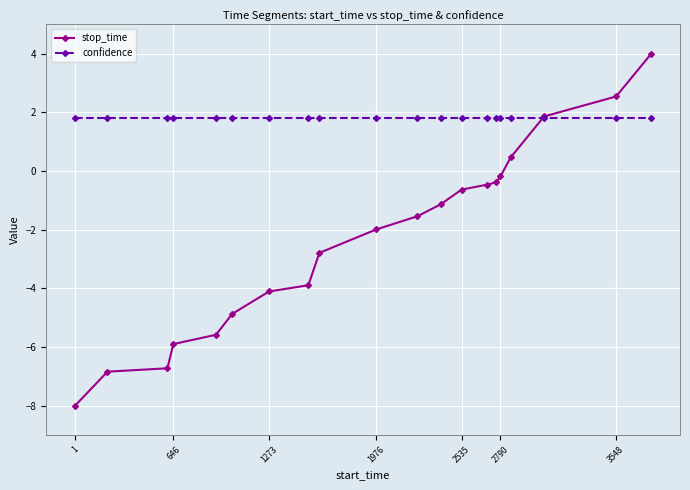

List the series in order of their peak value, highest first.

stop_time, confidence